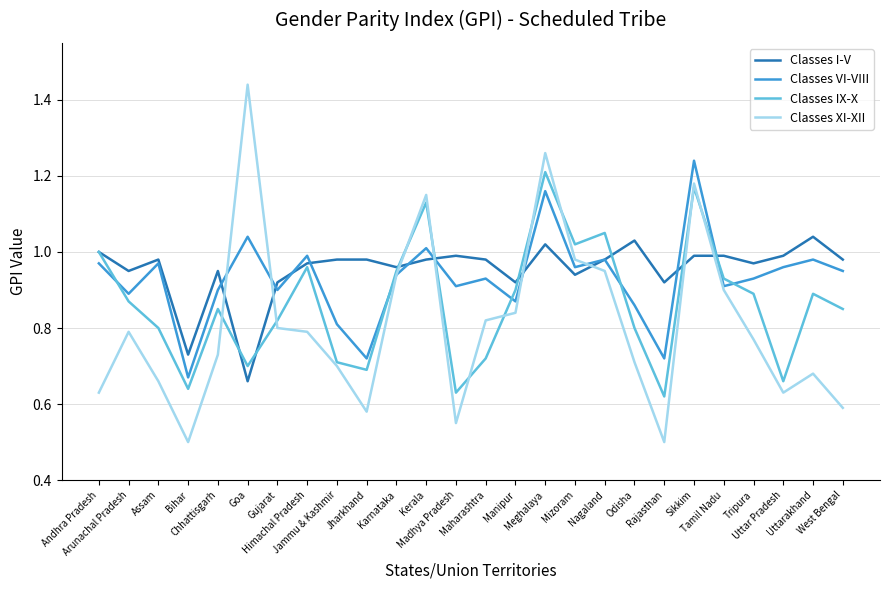

Which series changed the most between Mizoram and Tripura?

Classes XI-XII